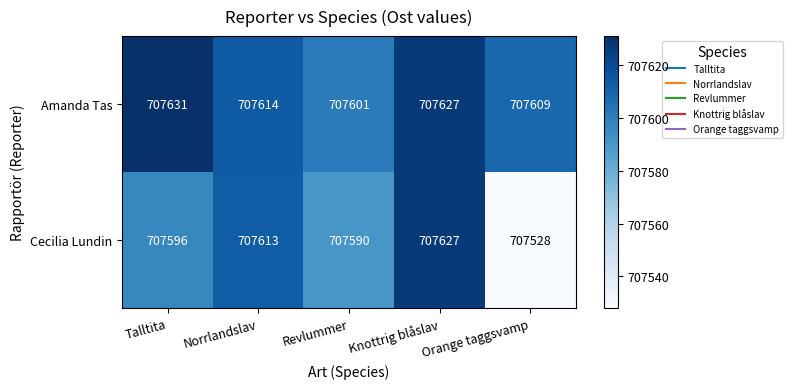

Rank the series by their maximum value, from highest to lowest.

Amanda Tas, Cecilia Lundin